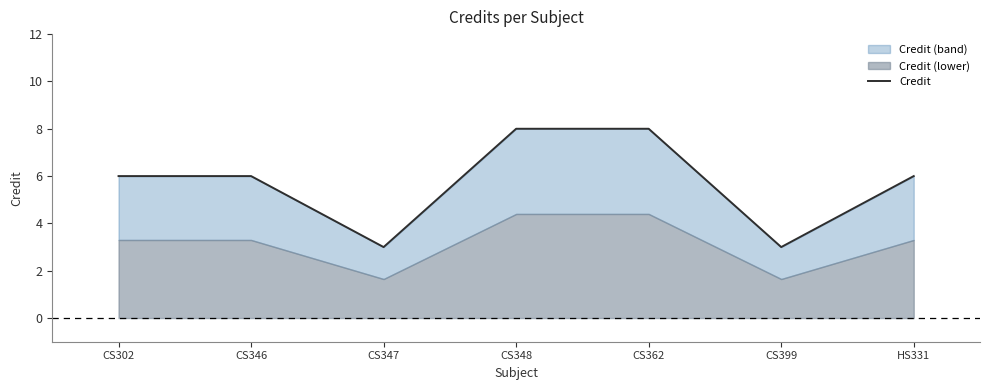

What is the value of the 7th point from the left?

6